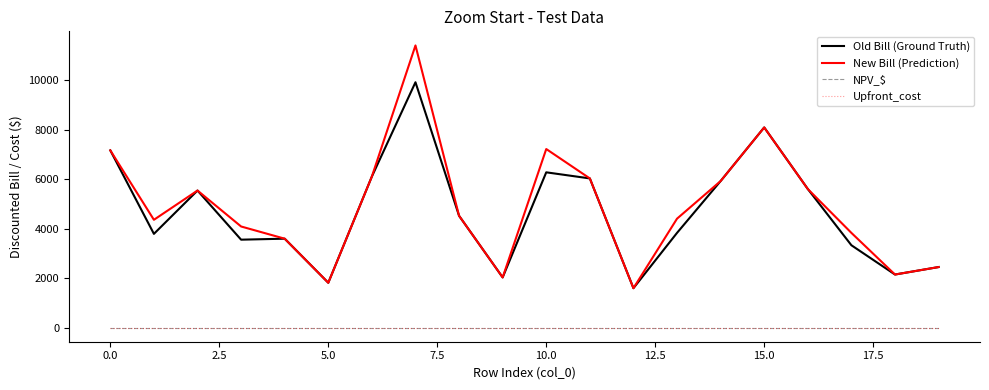

What is the difference between the maximum and minimum values in the New Bill (Prediction) series?

9806.6